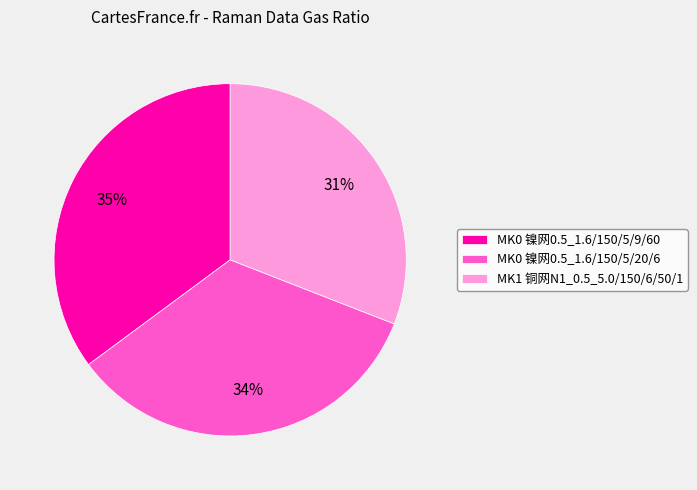

To the nearest percent, what portion does MK0 镍网0.5_1.6/150/5/9/60 represent?

35%